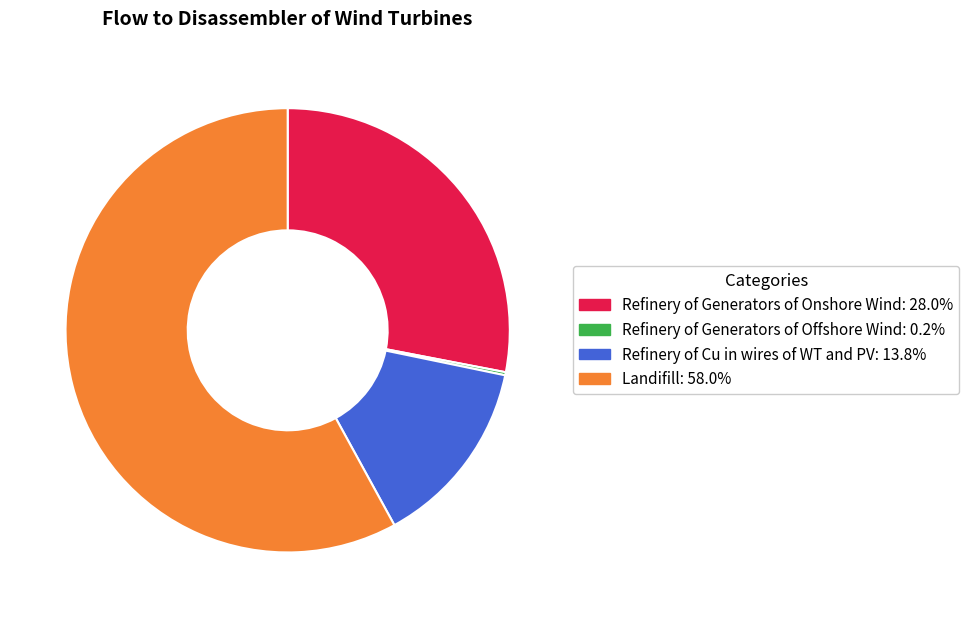

Do Landifill and Refinery of Cu in wires of WT and PV together represent more than half of the pie?

Yes